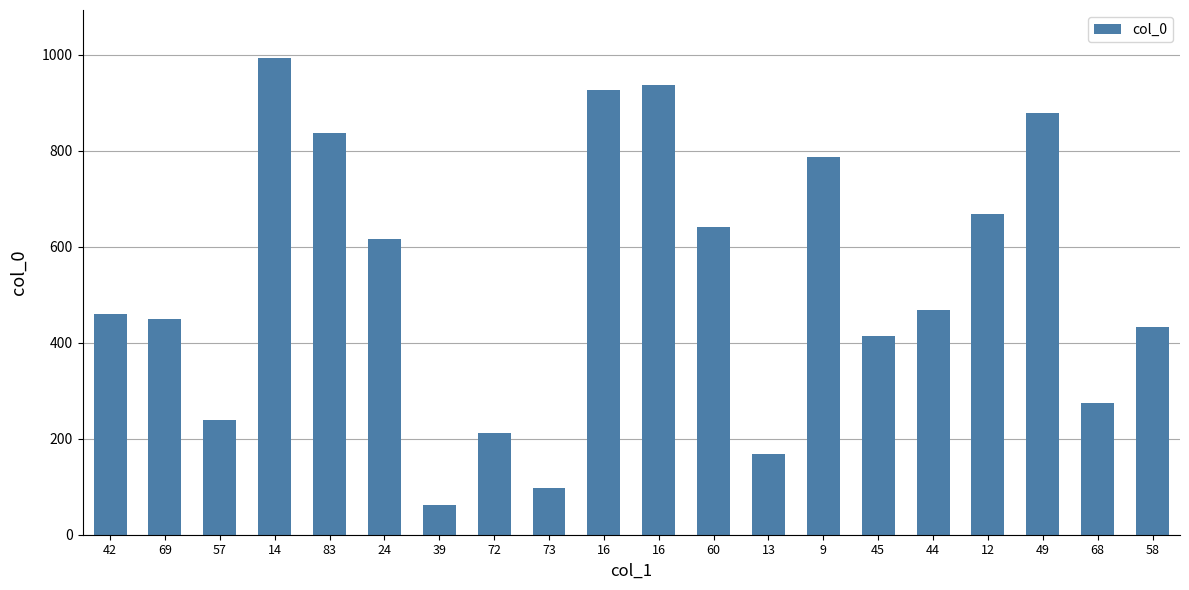

What is the change in value from 60 to 45?

-227